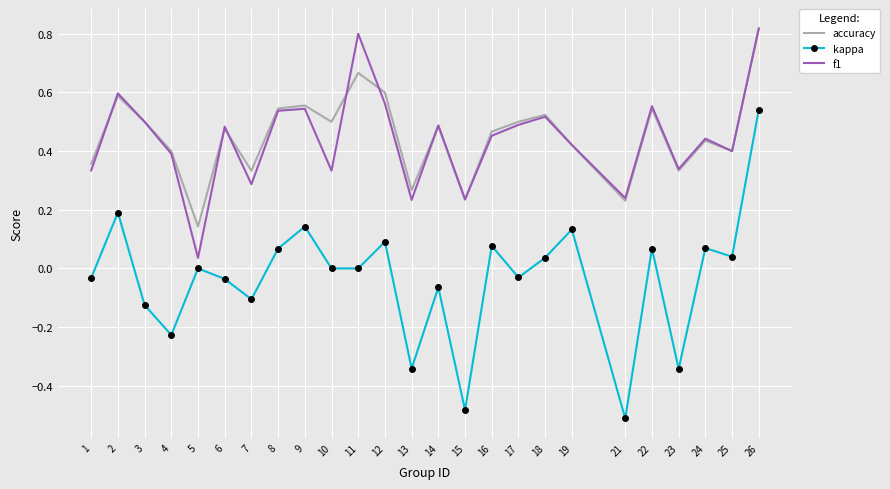

The value of accuracy at 22 is 1.0. True or false?

False